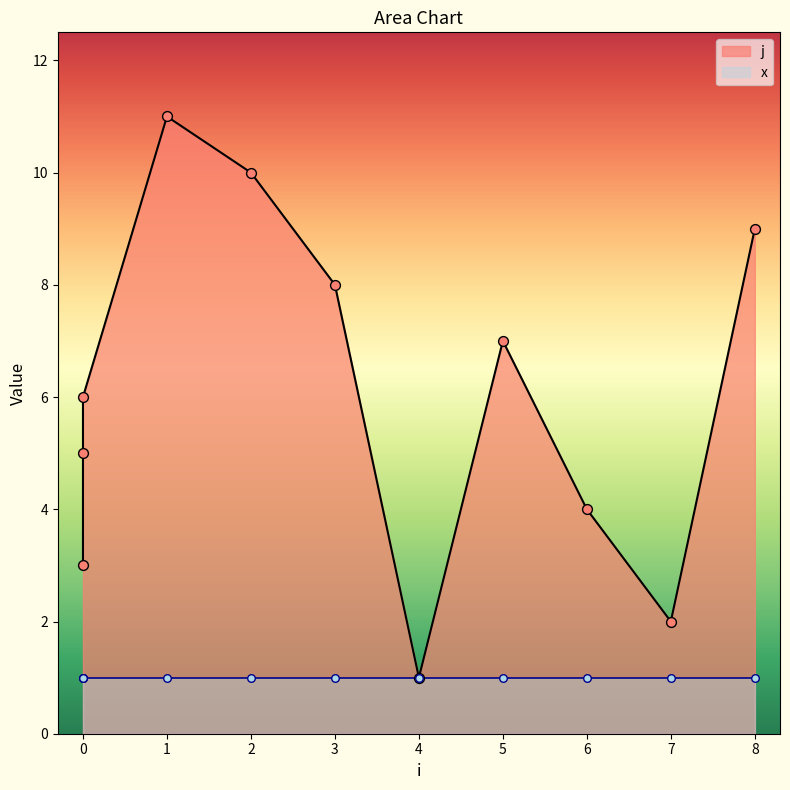

What is the ratio of the value at 0 to the value at 3?

0.6